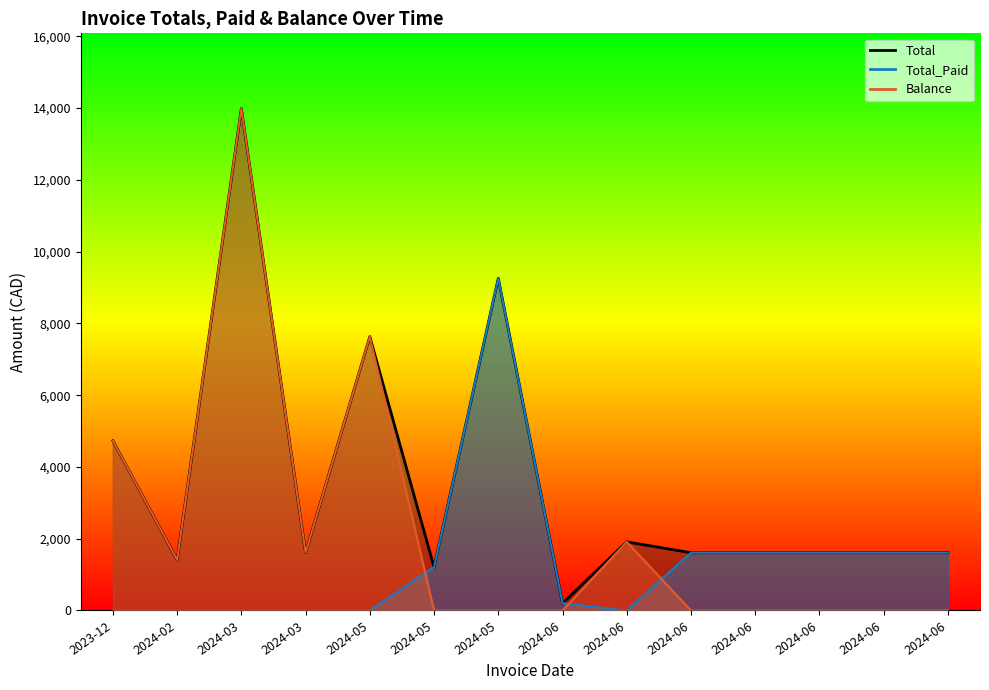

True or false: Total_Paid and Total intersect in this chart.

False